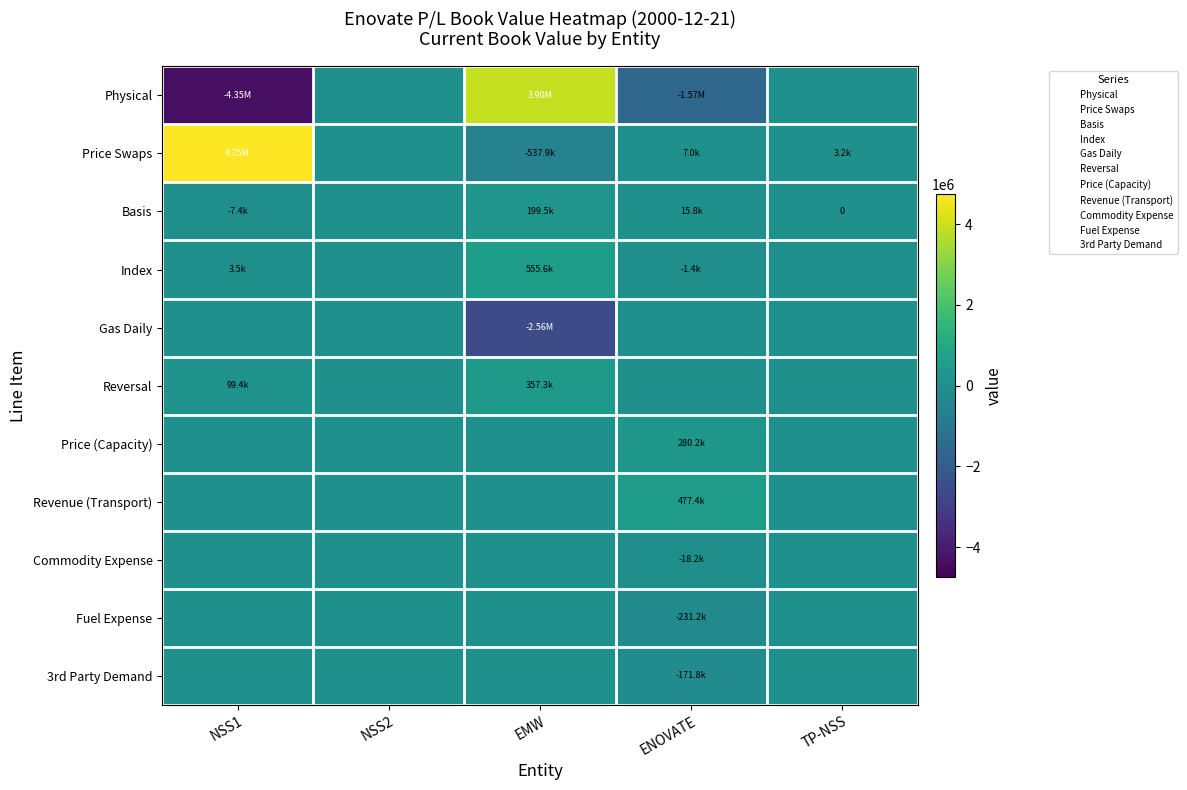

What is the difference between the Price (Capacity) values at TP-NSS and ENOVATE?

280240.0